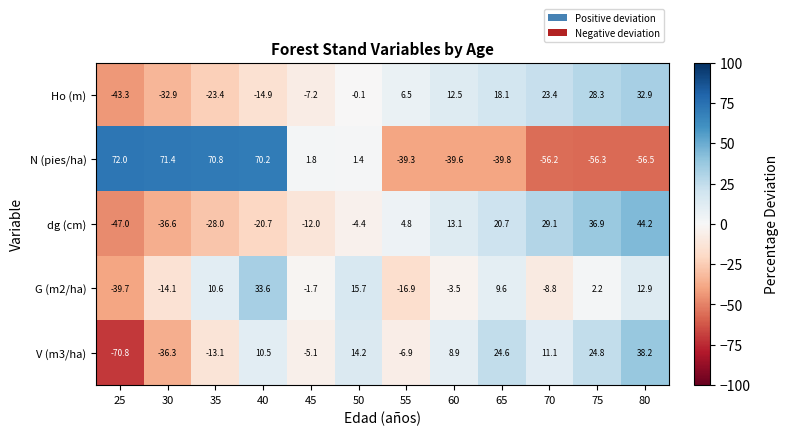

At which category is the sum across all series the highest?

40